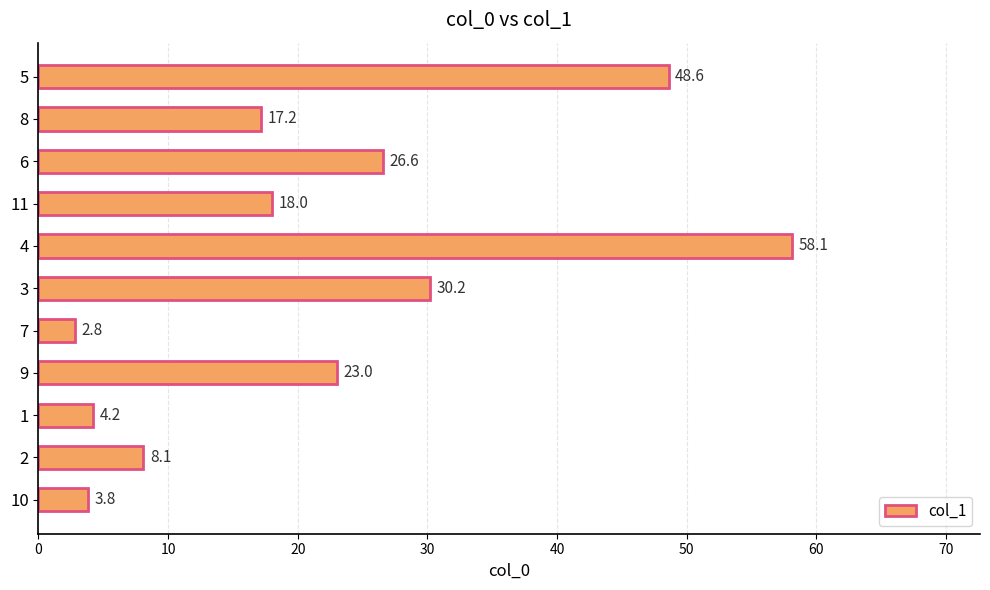

Between 8 and 4, which is larger?

4